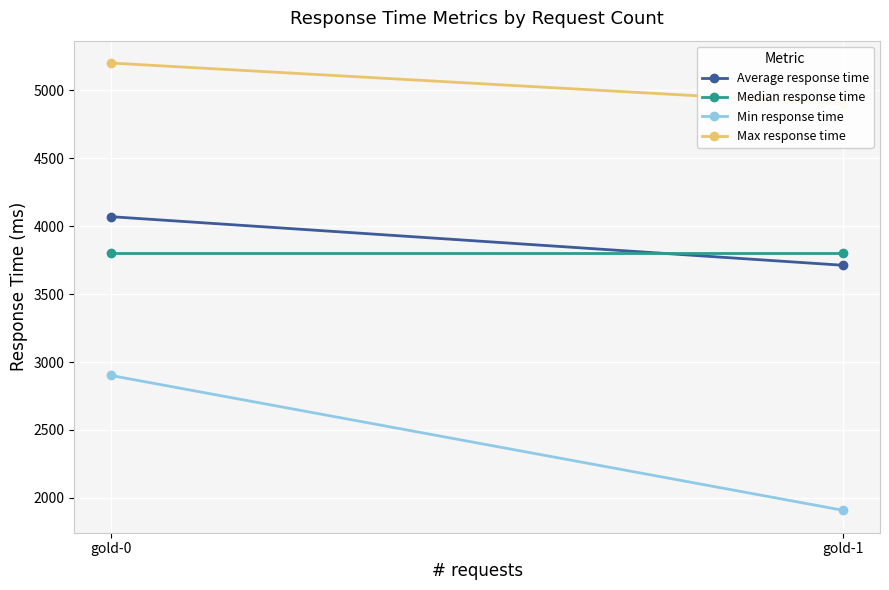

Reading left to right, what are all the values shown in this chart?

Average response time: 4070	3712
Median response time: 3800	3800
Min response time: 2901	1908
Max response time: 5201	4900